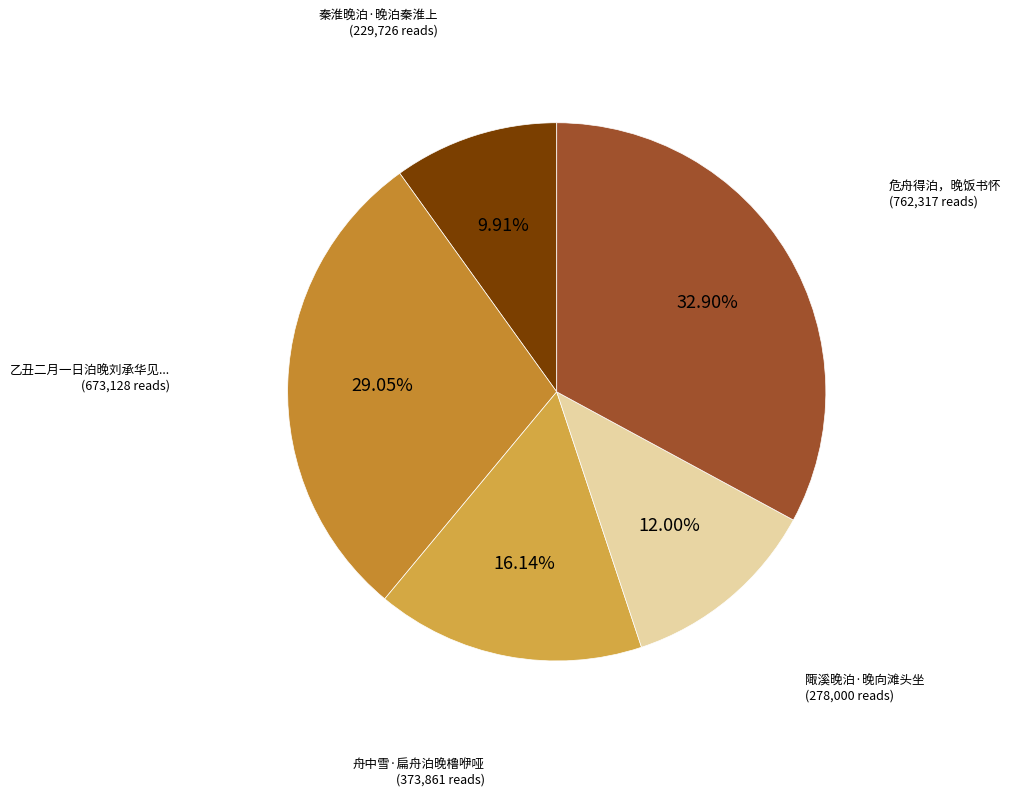

How many slices are in this pie chart?

5